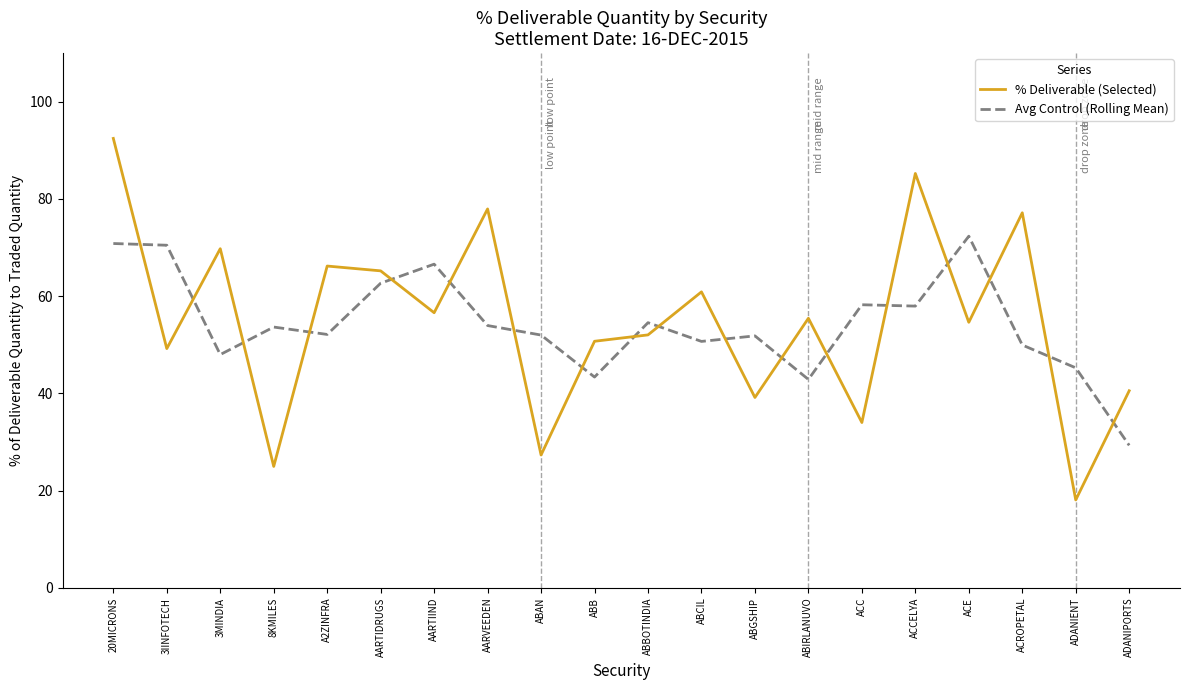

True or false: Avg Control (Rolling Mean) and % Deliverable (Selected) cross at least once.

True